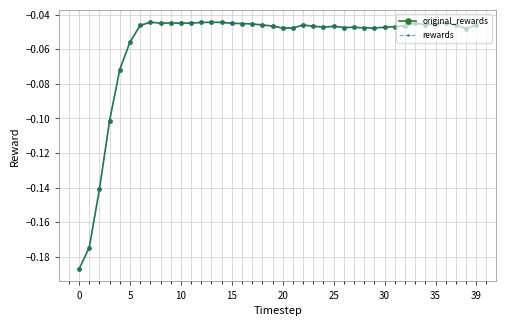

Does the chart have visible grid lines?

Yes